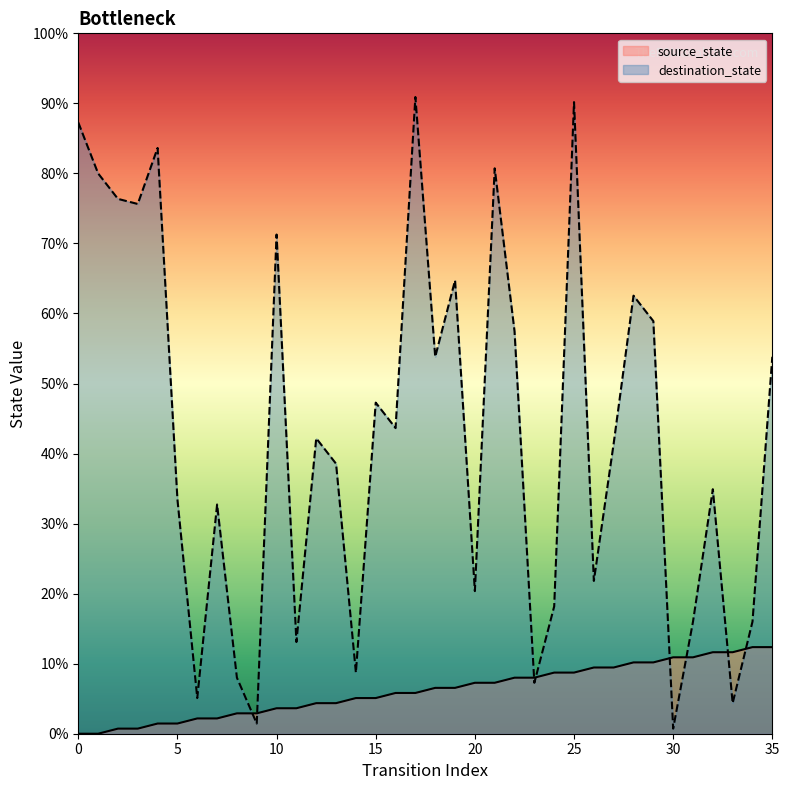

At which category is the sum across all series the highest?

25